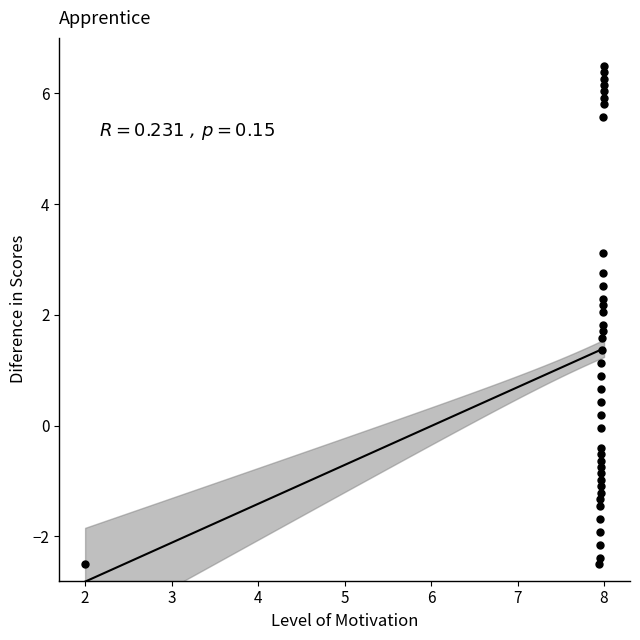

What is the range of X values (max minus min)?

6.0